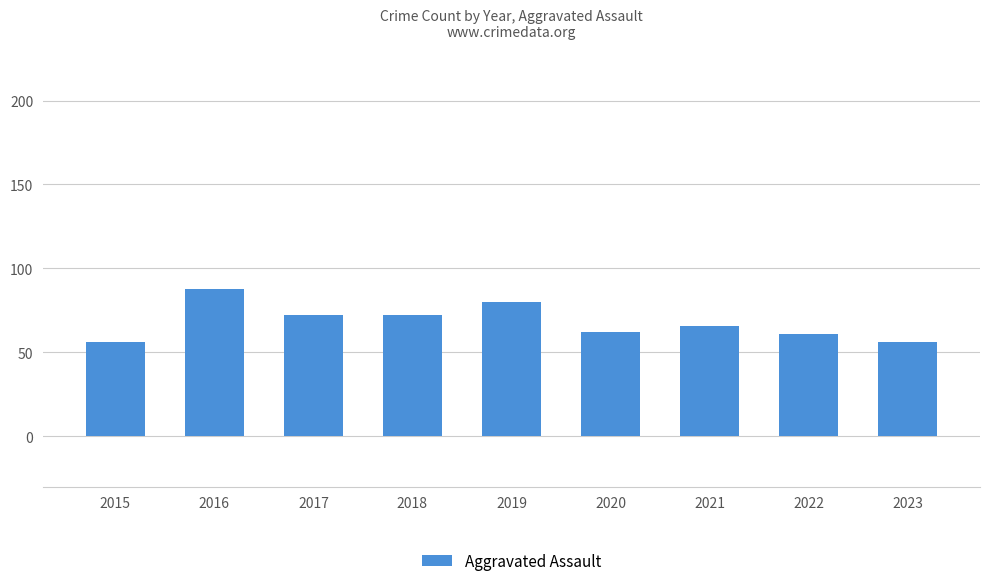

Which label corresponds to the largest value in the chart?

2016